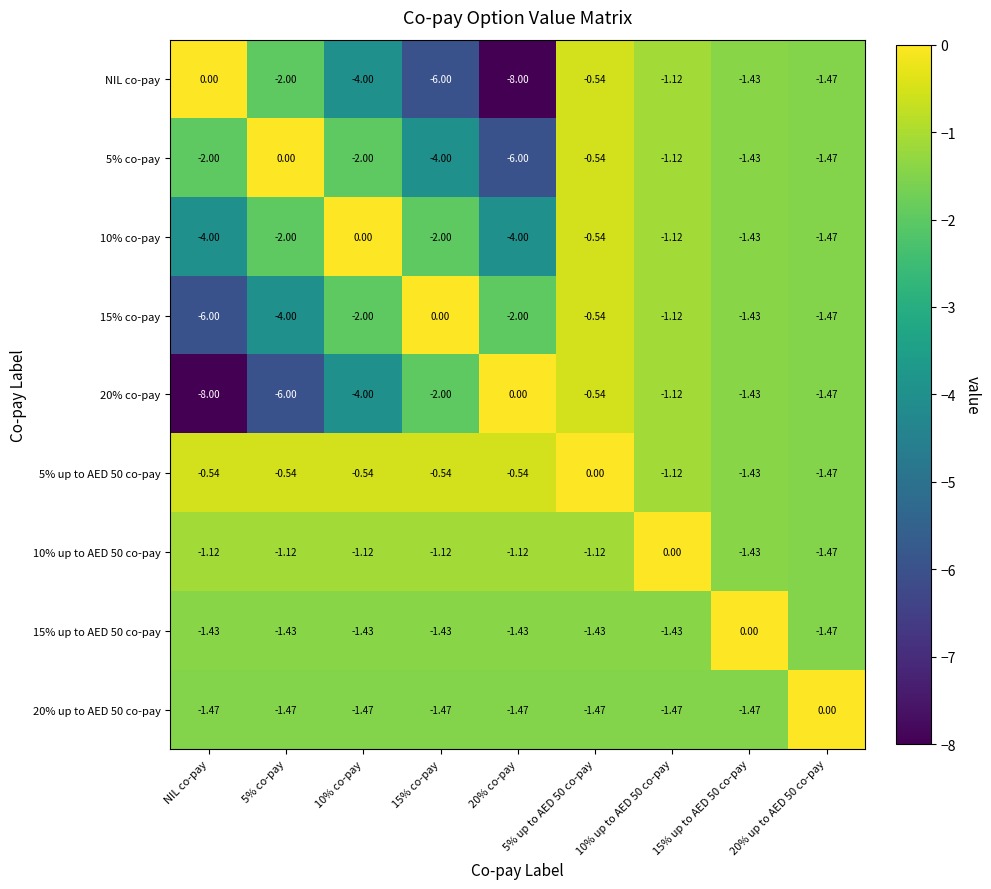

Is the value of 20% co-pay at 15% up to AED 50 co-pay greater than the value of 15% up to AED 50 co-pay at 15% up to AED 50 co-pay?

No